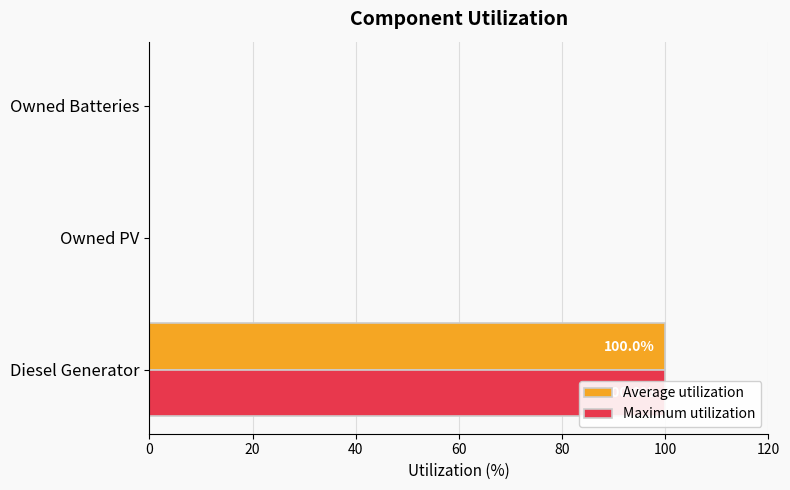

What is the average value of the Maximum utilization series?

33